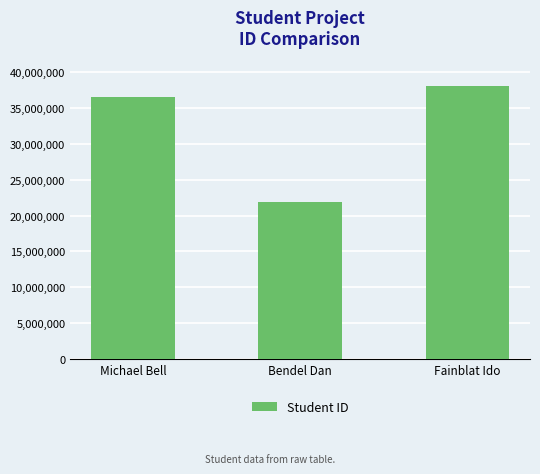

Which category has the lowest value across all series?

Bendel Dan